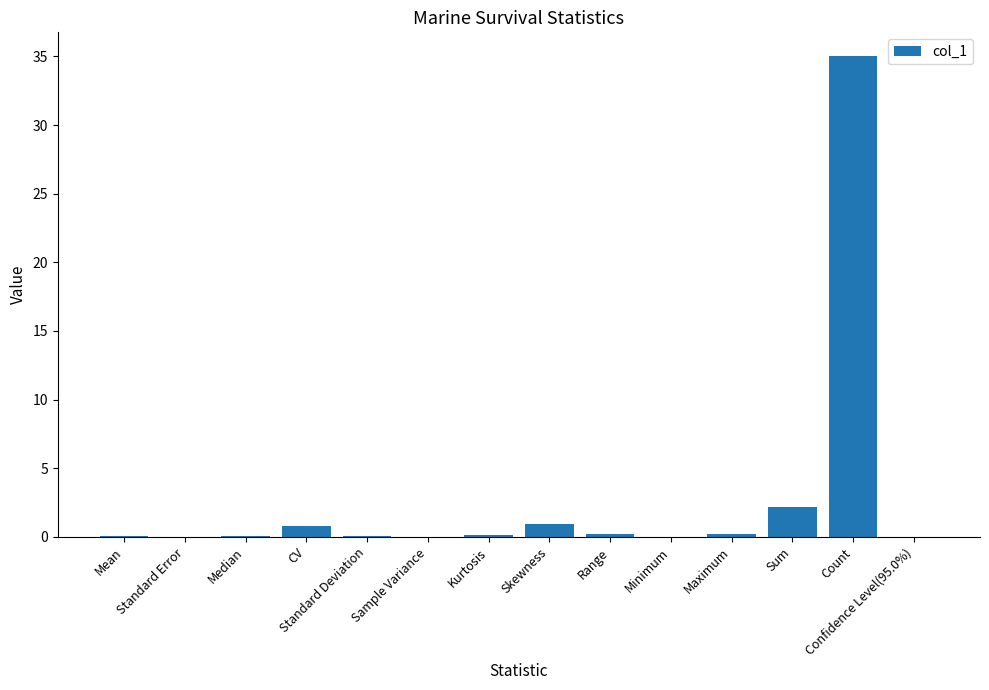

What is the greatest value displayed?

35.0